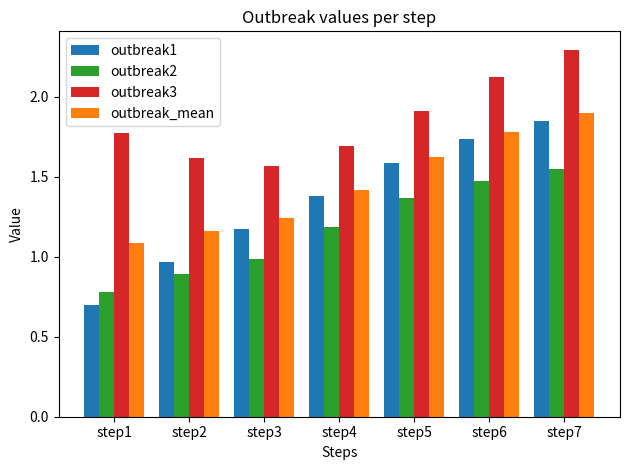

At step5, list the series in order from smallest to largest.

outbreak2, outbreak1, outbreak_mean, outbreak3